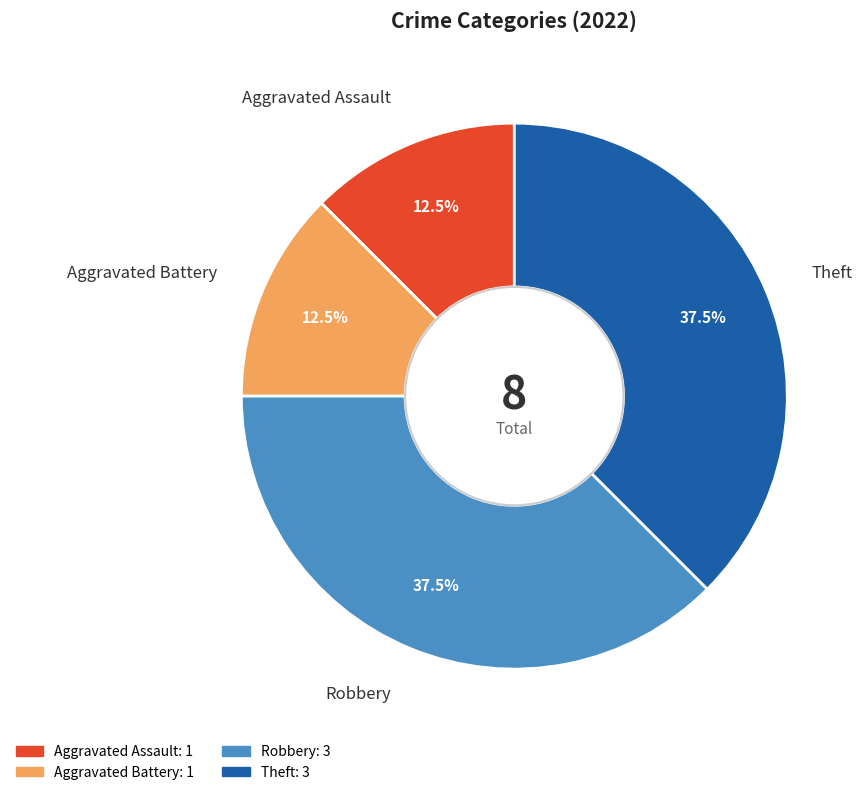

What is the ratio of the value at Theft to the value at Aggravated Battery?

3.0